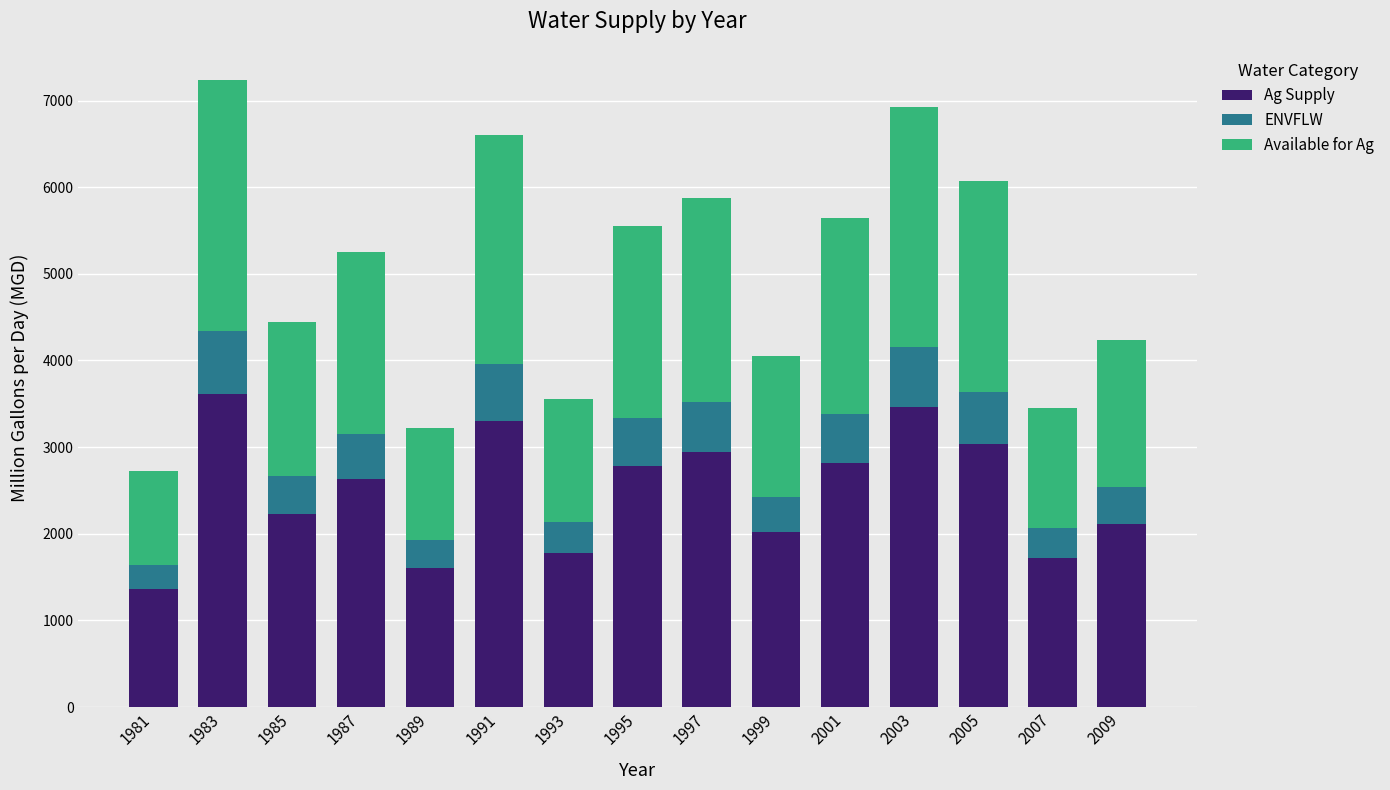

What is the total value across all series at 2005?

6066.8